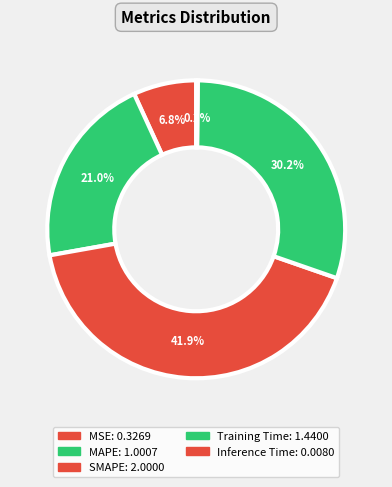

To the nearest percent, what is the difference between the largest and smallest slice percentages?

42%